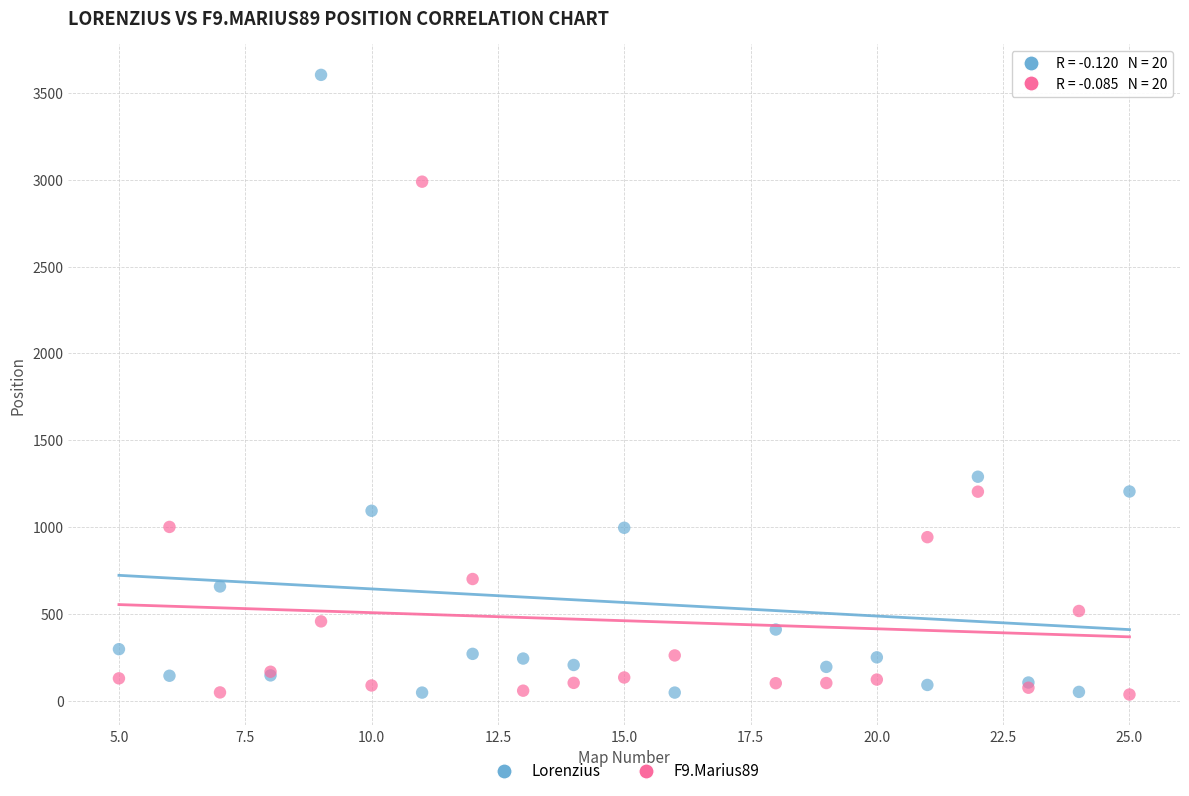

In the Lorenzius series, what Y value is closest to 1825?

1290